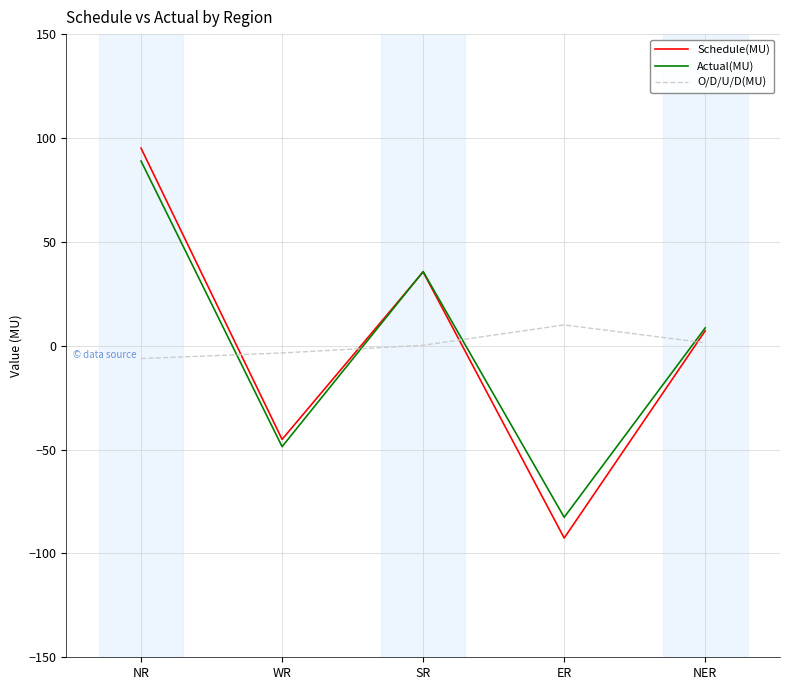

Which label corresponds to the smallest value in the chart?

ER